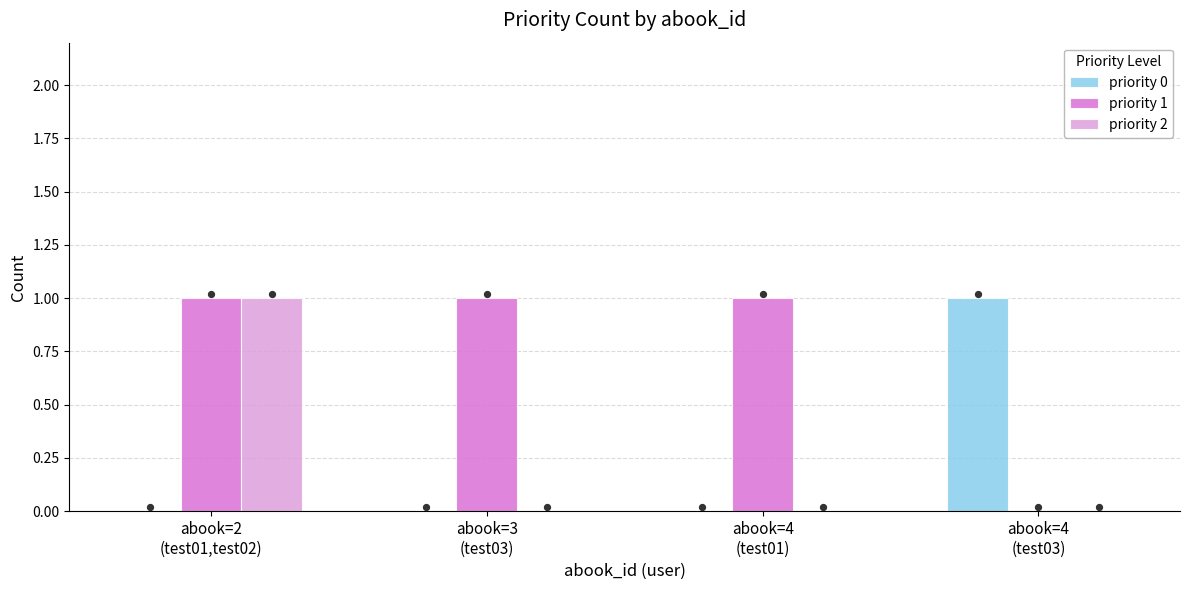

Which series has the largest total across all categories?

priority 1